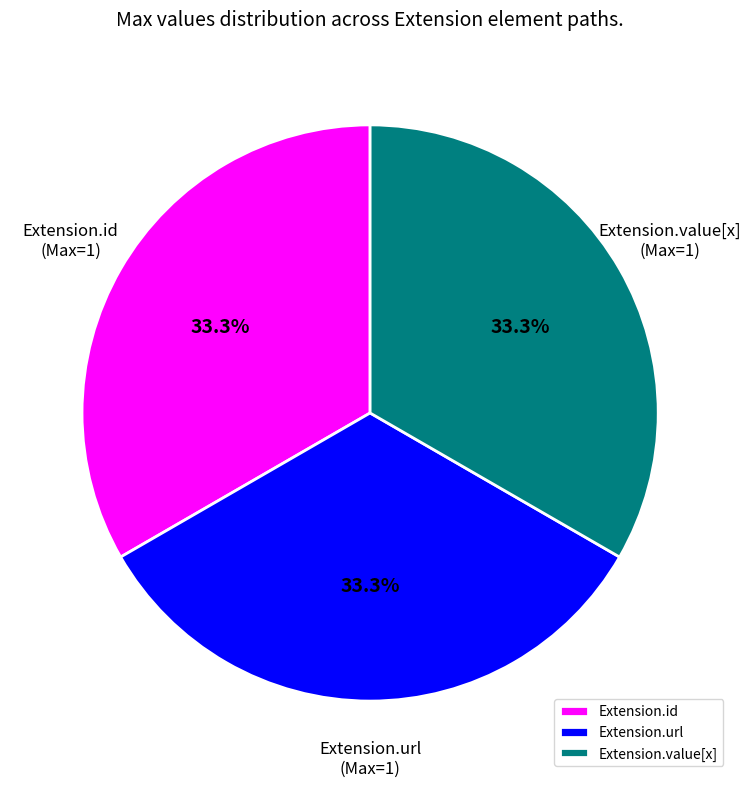

What is the total percentage of Extension.url and Extension.id?

66.7%